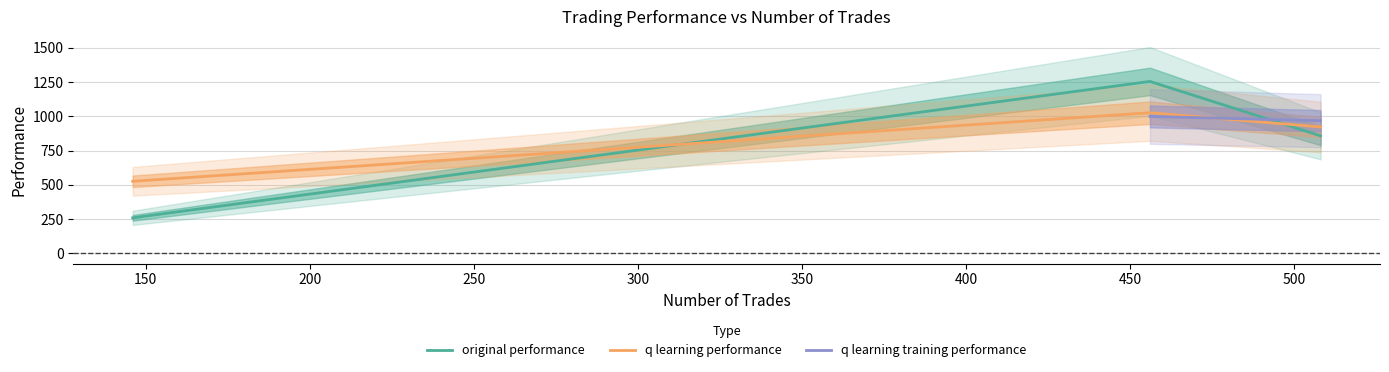

What is the value of the original performance point at the 2nd from the left?

1254.8